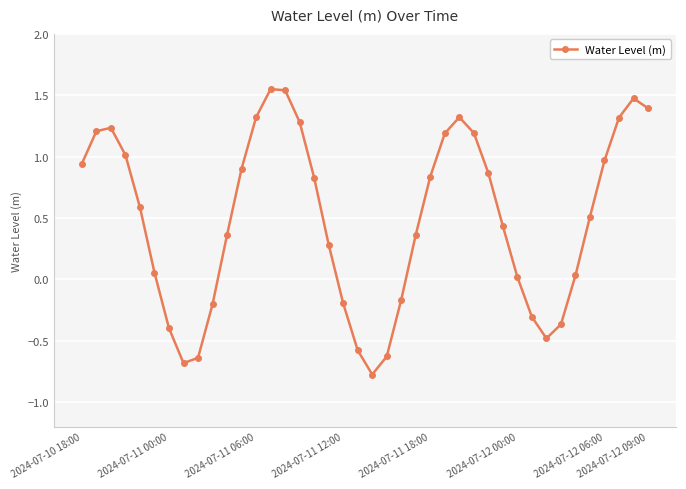

What is the average value?

0.5